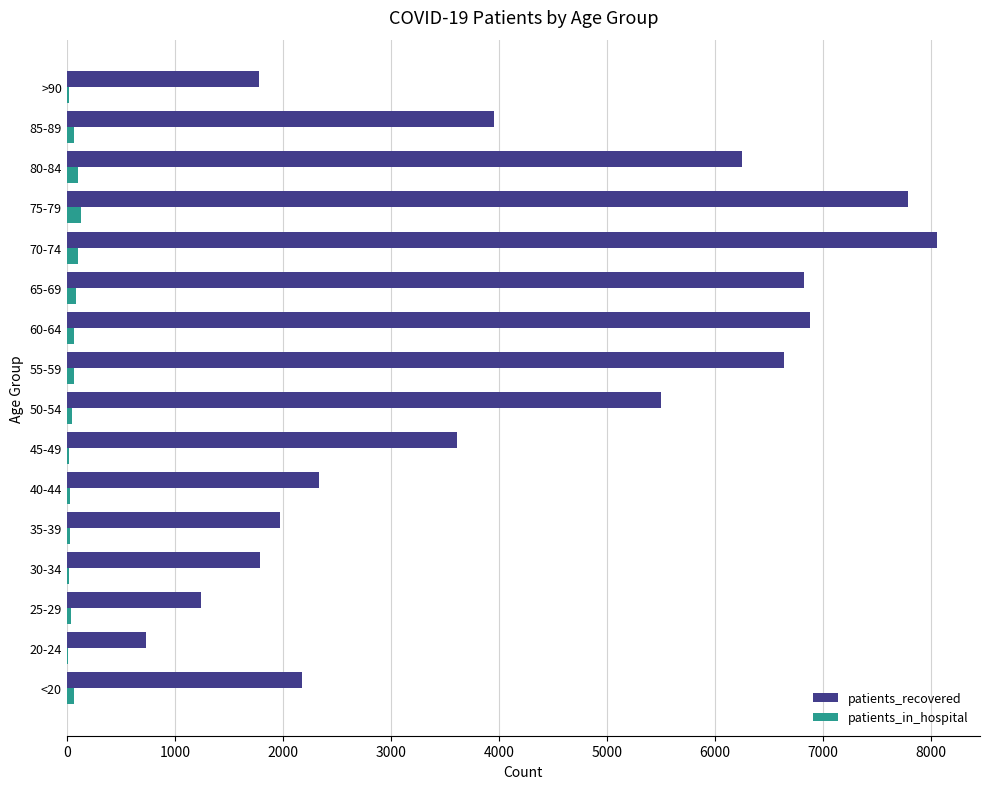

Which series has the largest total across all categories?

patients_recovered